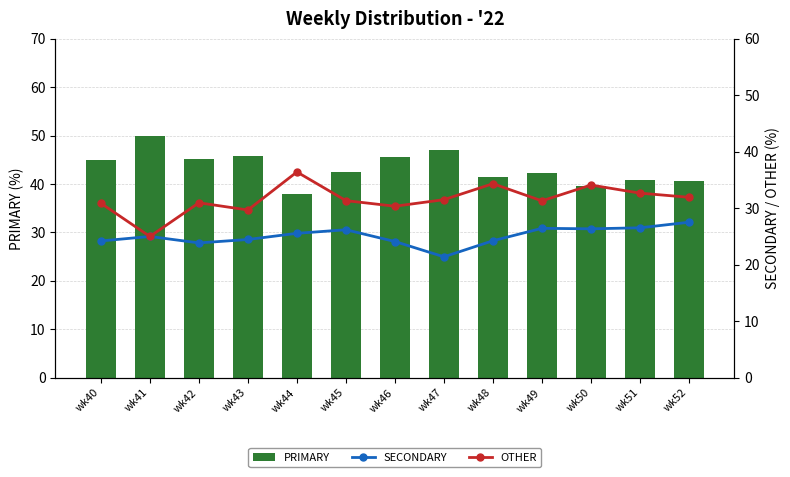

Which has a higher value, wk48 or wk51?

wk48